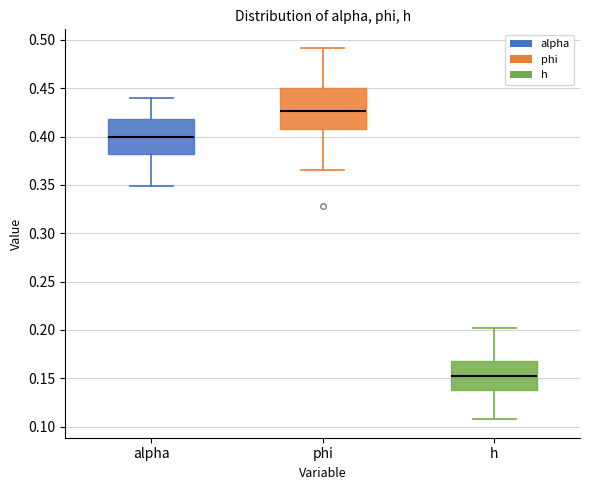

Which box's median line is the highest?

phi